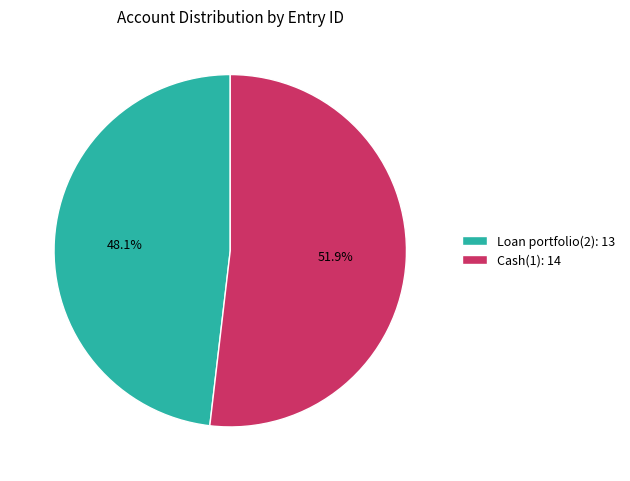

What portion of the pie excludes Cash(1)?

48.1%